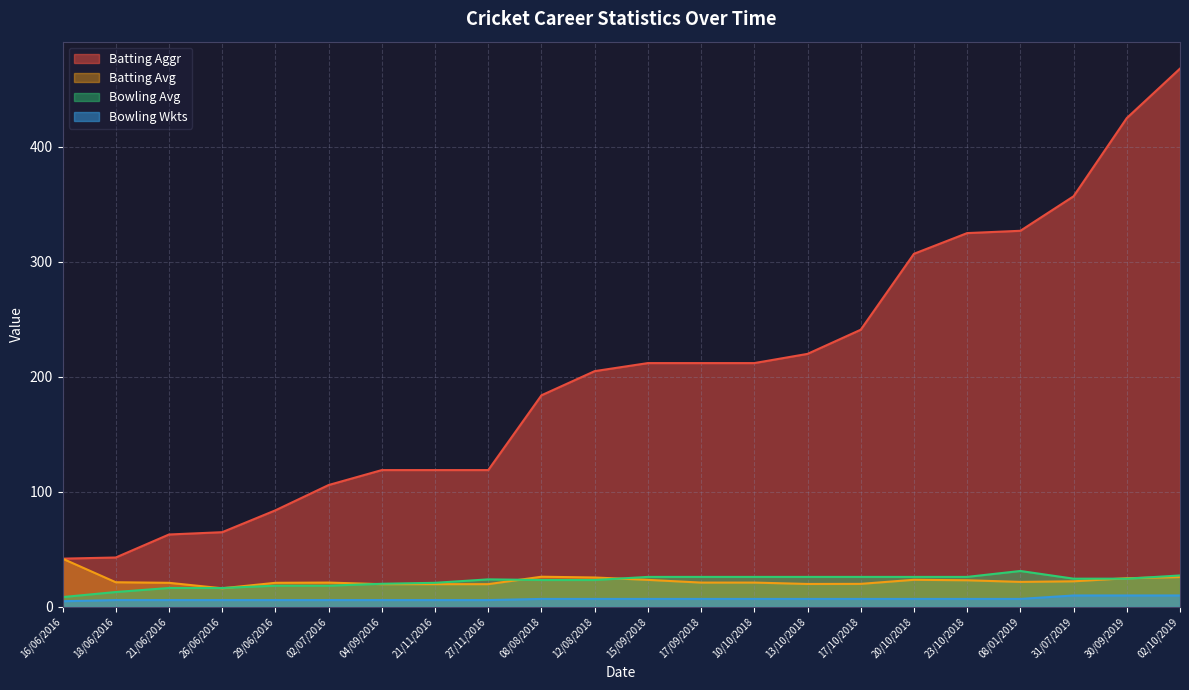

At which category does Bowling Avg reach its first local peak?

27/11/2016